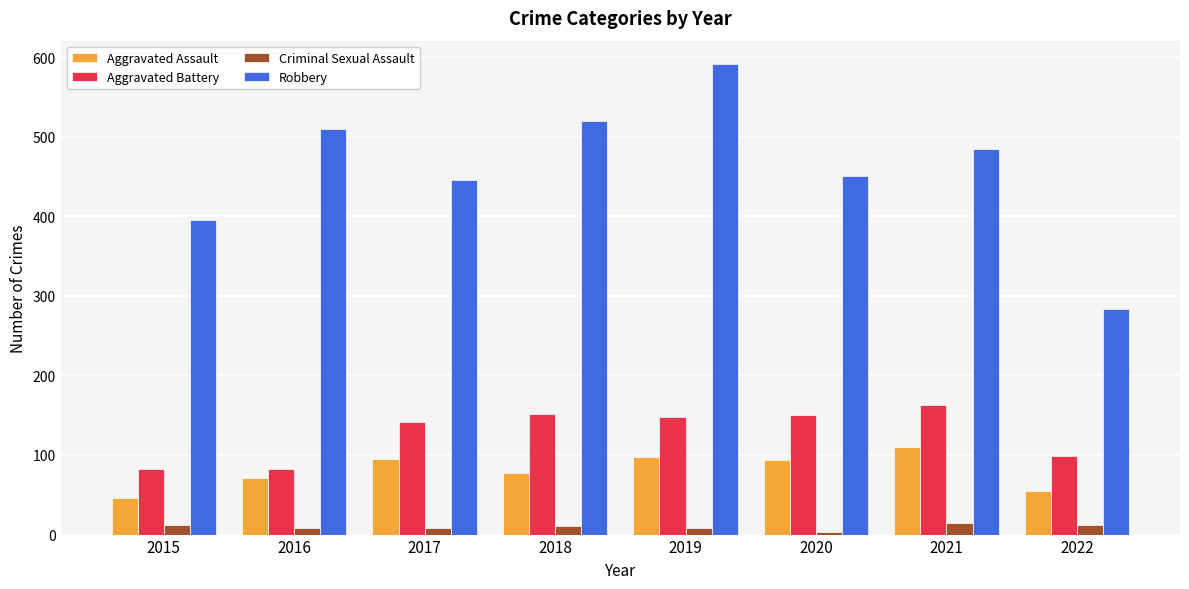

What is the difference between the second highest and minimum values in the Aggravated Assault series?

52